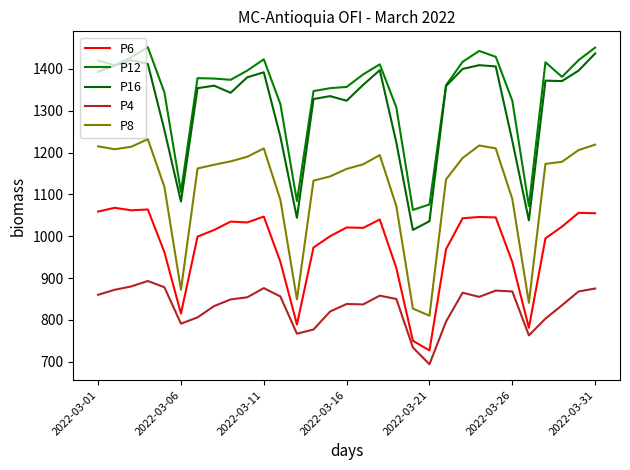

What is the difference between the maximum and minimum values in the P16 series?

422